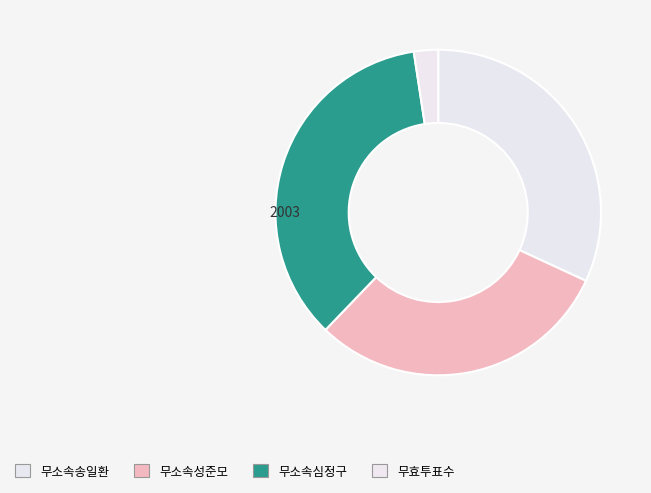

Which slice is the largest?

무소속심정구